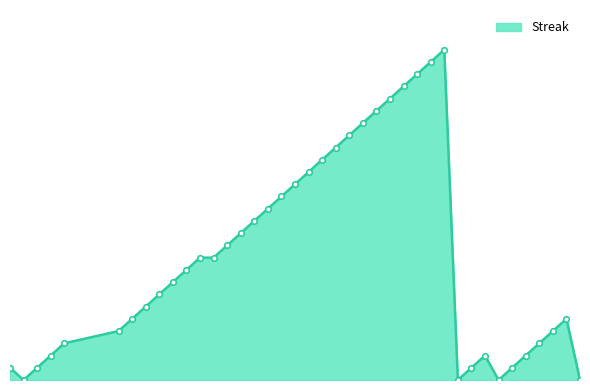

What is the value of the 15th point from the left?

12